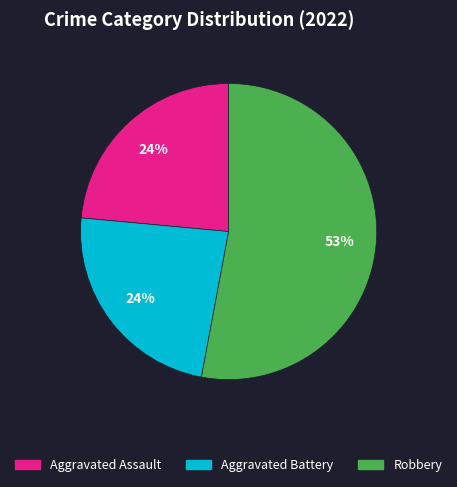

To the nearest percent, what is the difference between the largest and smallest slice percentages?

29%